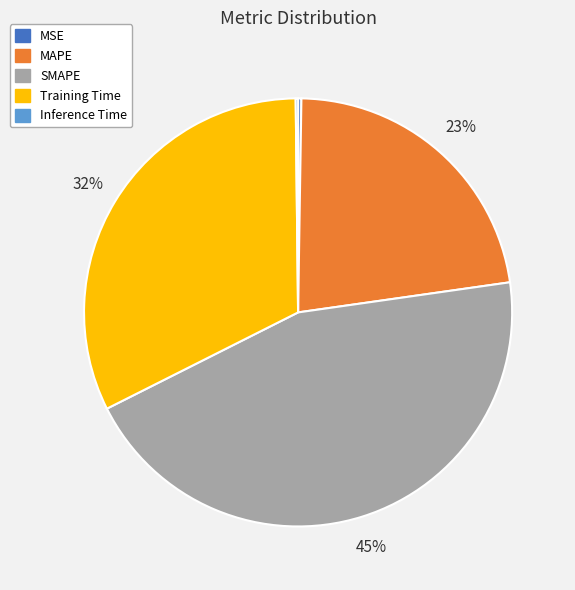

To the nearest percent, what percentage of the pie is MAPE?

23%